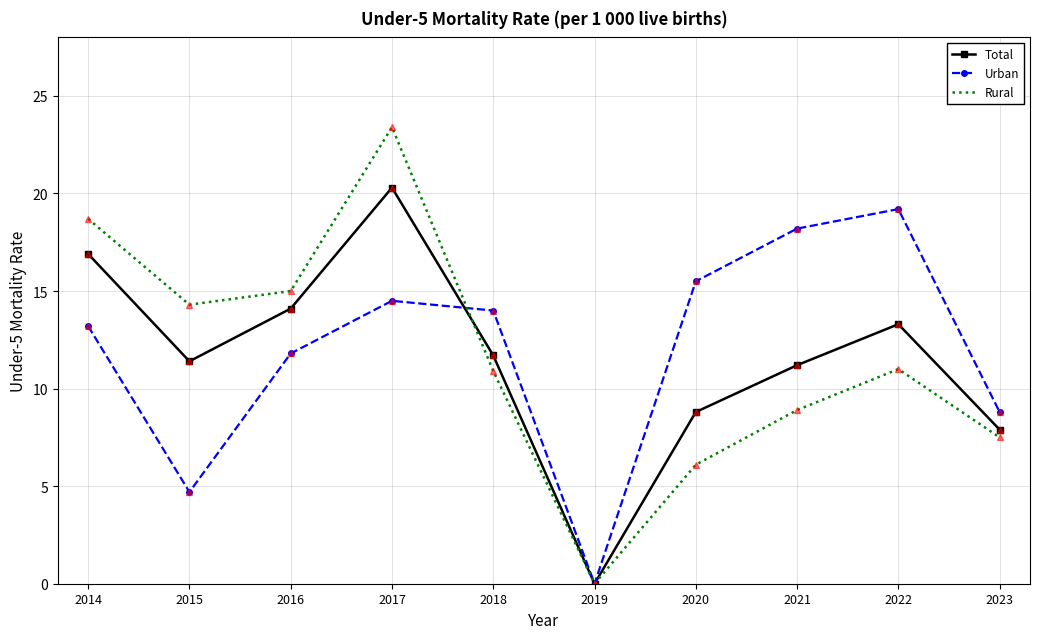

At which category does Total reach its first local peak?

2017